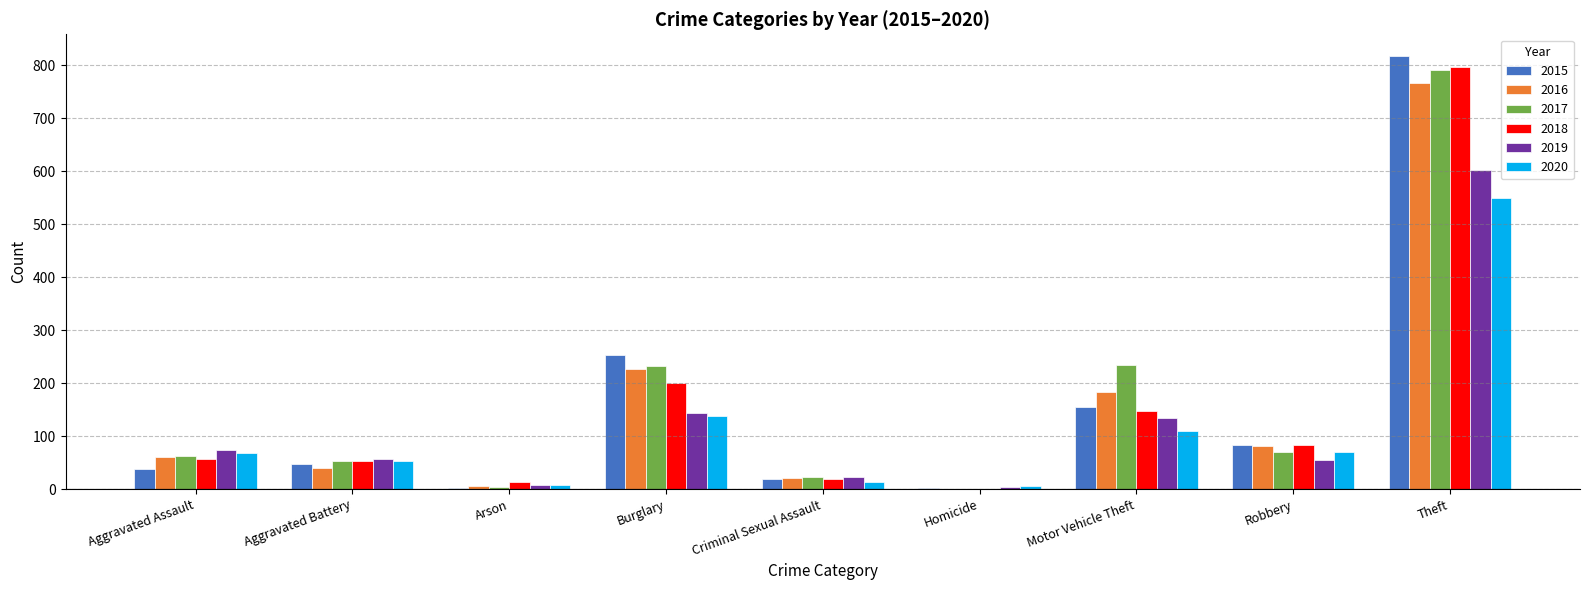

Which series has the widest spread of values?

2015